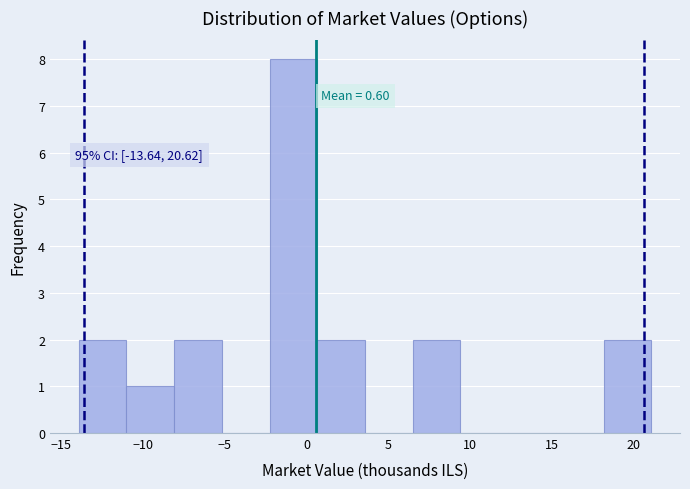

Which range on the x-axis has the tallest bar?

-2.5 to 0.5